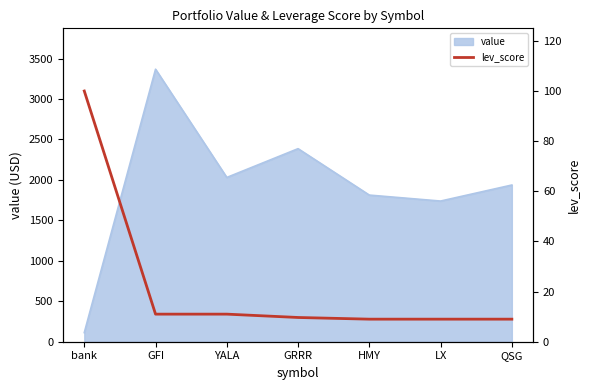

Reading left to right, extract all data points from this chart.

bank=100.0	GFI=11.0	YALA=11.0	GRRR=9.7	HMY=9.0	LX=9.0	QSG=9.0